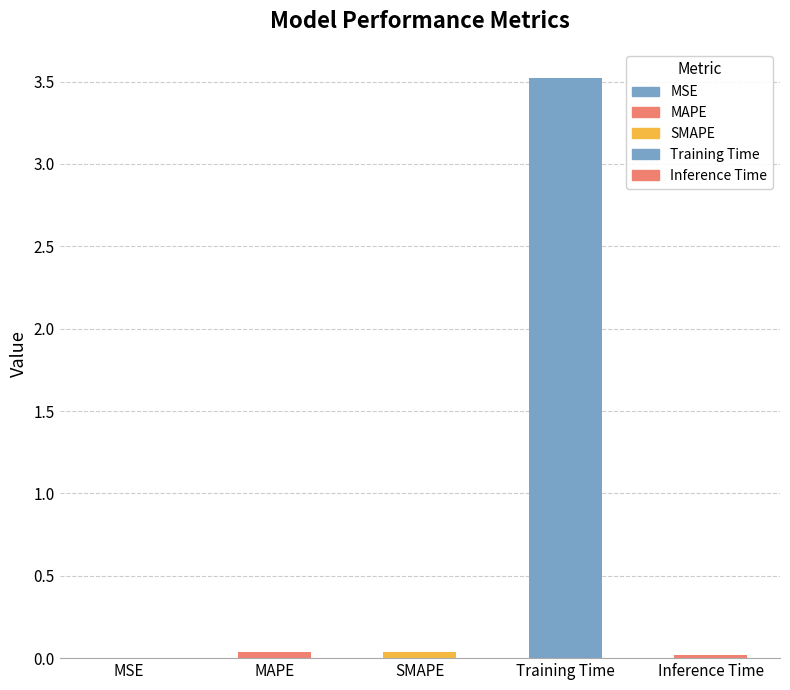

Reading left to right, transcribe all the data shown in this chart.

MSE=0.0	MAPE=0.0	SMAPE=0.0	Training Time=3.5	Inference Time=0.0